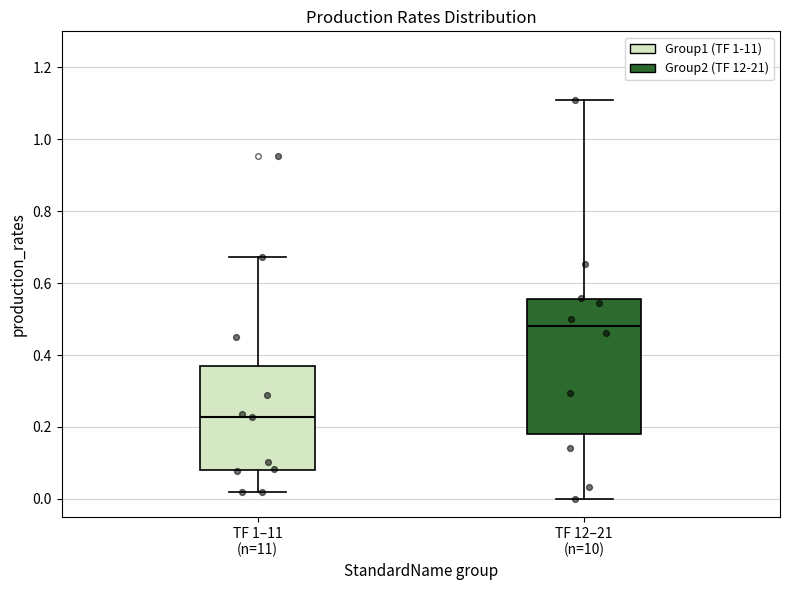

Which box's median line is the highest?

TF 12–21 (n=10)